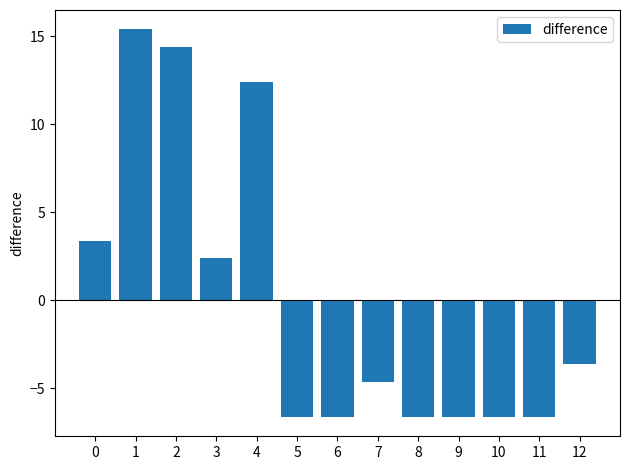

Count the number of data series in this chart.

1